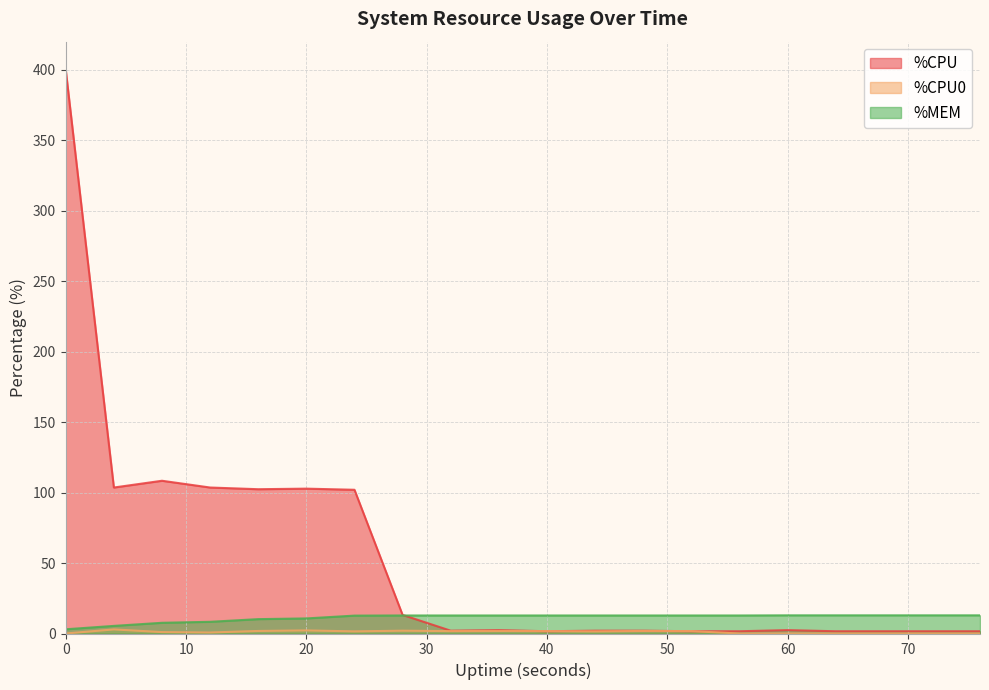

What is the difference between the %MEM values at 20 and 32?

2.1